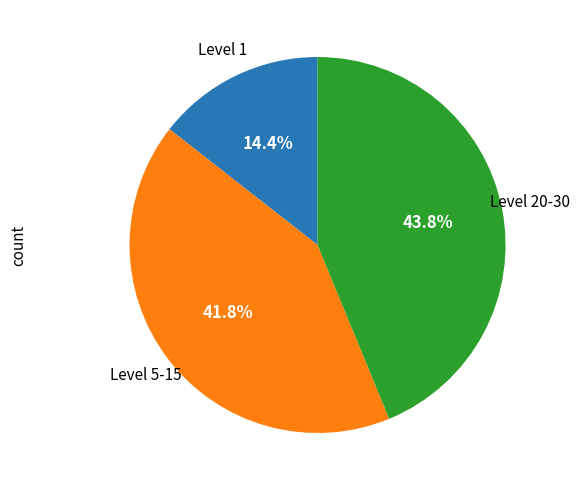

Does any single category account for the majority?

No